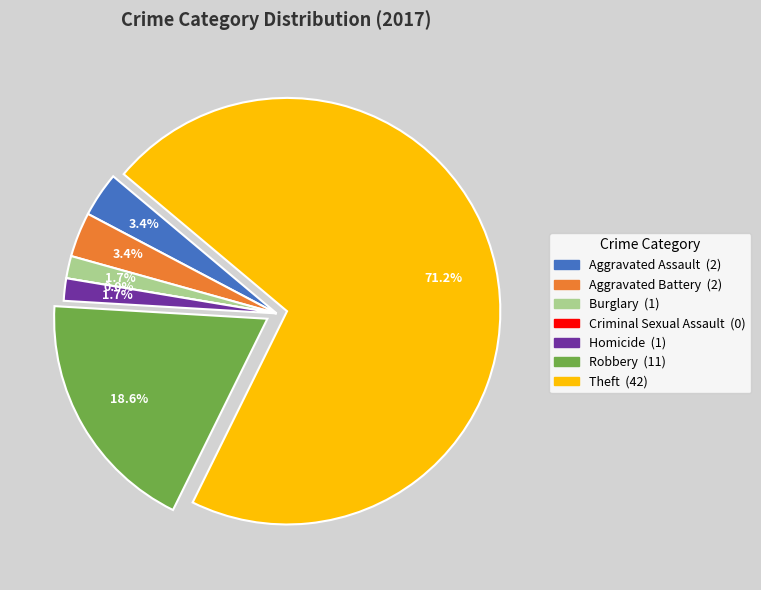

How many segments does this pie chart have?

7